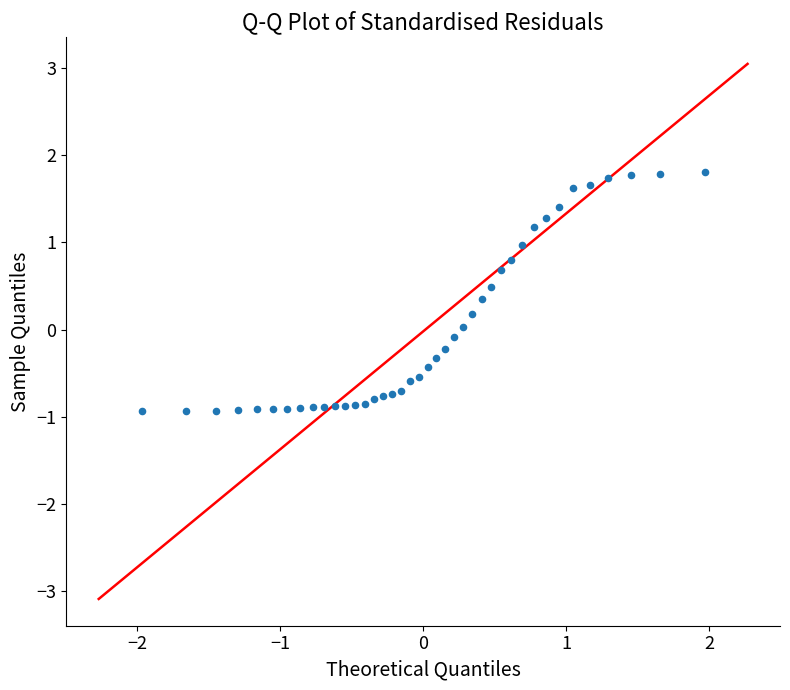

What is the range of Y values (max minus min)?

2.7